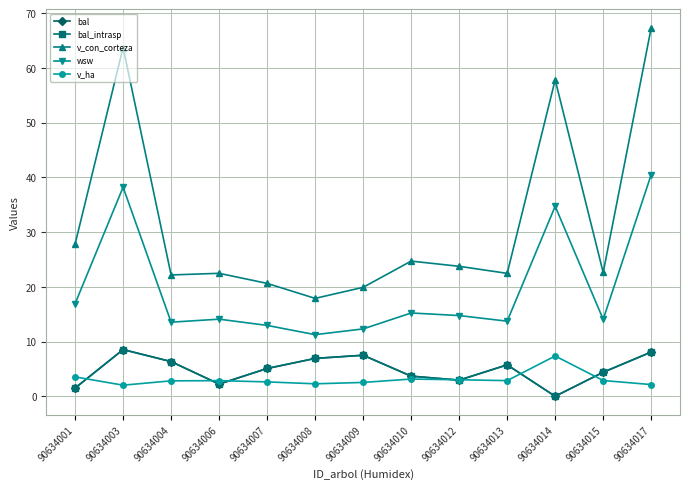

Does the chart have visible grid lines?

Yes